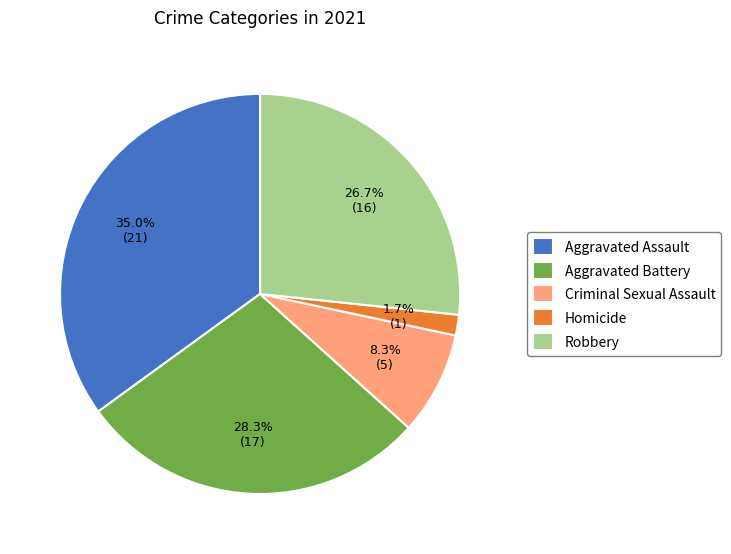

Rank the categories by value from highest to lowest.

Aggravated Assault, Aggravated Battery, Robbery, Criminal Sexual Assault, Homicide